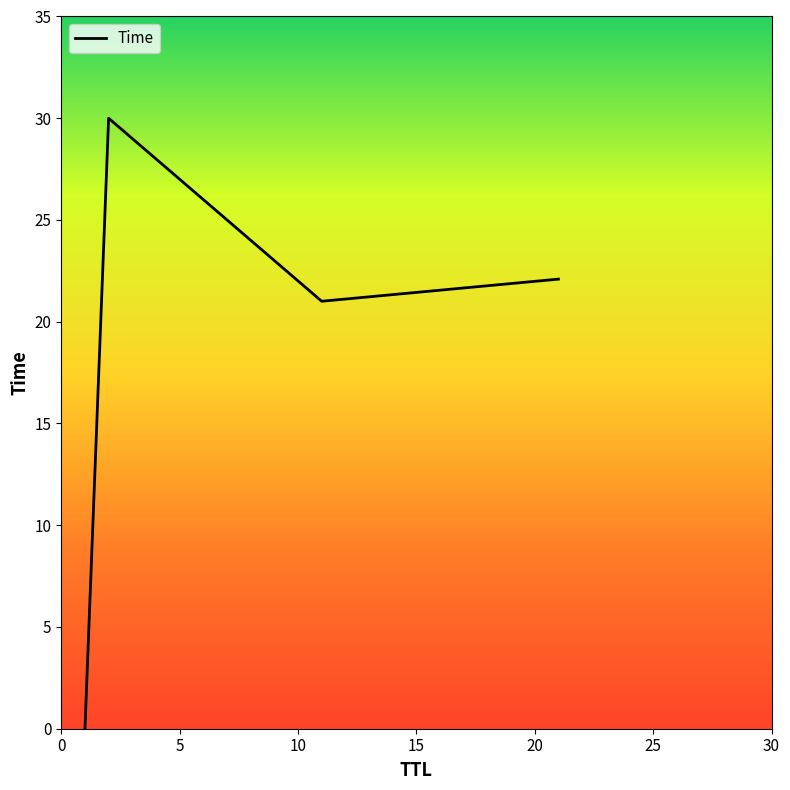

Is this an area chart (filled region under the line)?

No